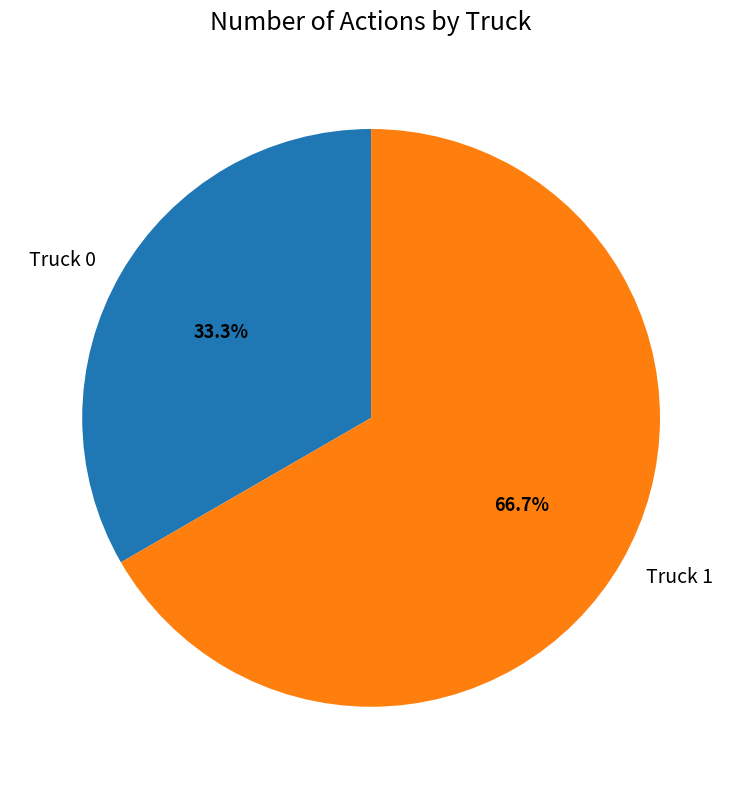

Between Truck 1 and Truck 0, which is larger?

Truck 1